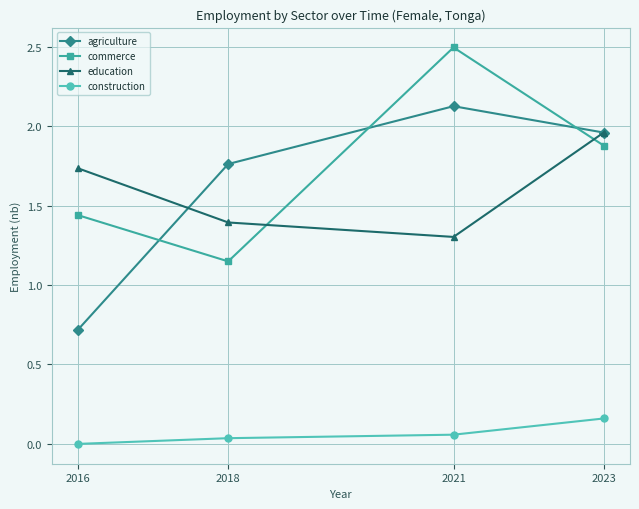

Which series changed the most between 2016 and 2021?

agriculture